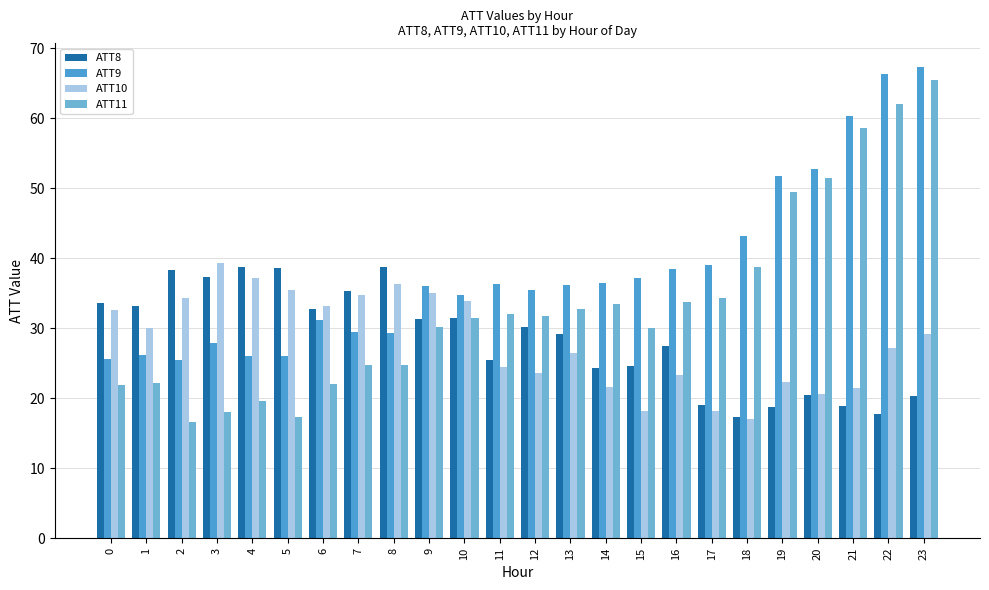

What are all the series names shown in the legend?

ATT8, ATT9, ATT10, ATT11